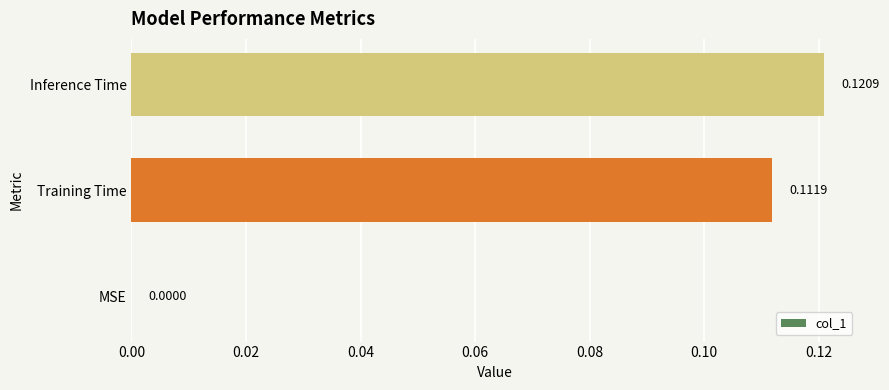

Are the bars grouped side by side (vs. stacked)?

No